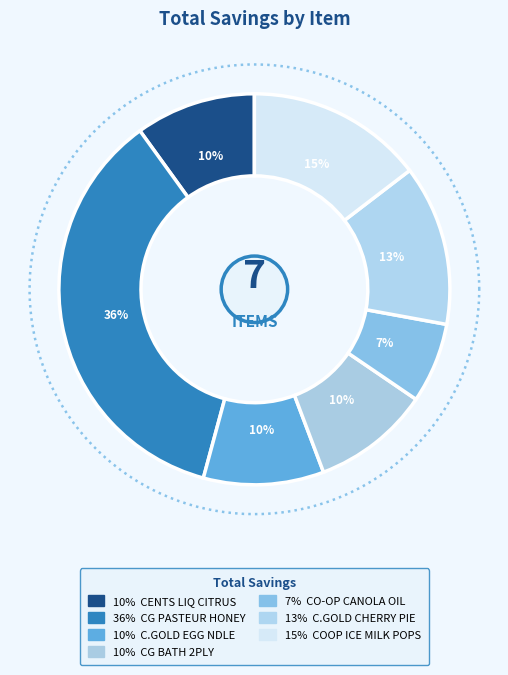

Rank the categories by value from lowest to highest.

CO- OP GOLD CANOLA OIL, CG BATH 2PLY DBL 253SHT, CENTS LIQ 2X CITRUS 1.5L, C.GOLD PURE WIDE EGG NDLE, C.GOLD CHERRY PIE FILLING, COOP/CENT ICE MILK POPS ASST - Z, CG PURE PASTEUR LIQ HONEY